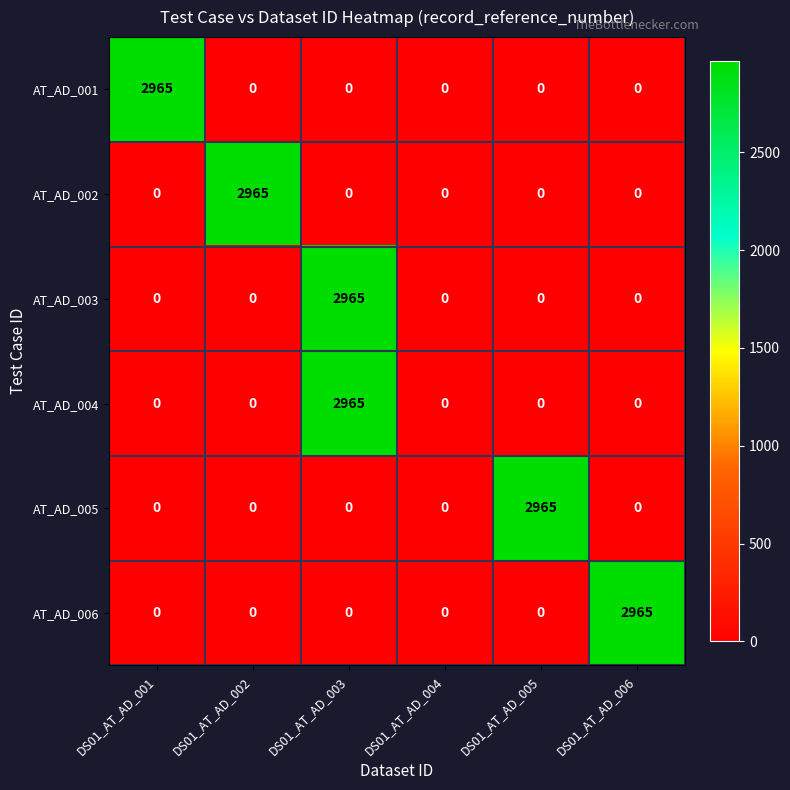

At which category is the sum across all series the highest?

DS01_AT_AD_003